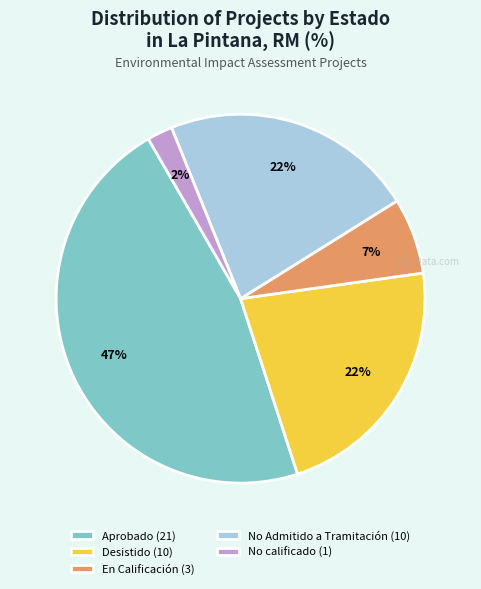

To the nearest percent, what is the average slice percentage?

20%